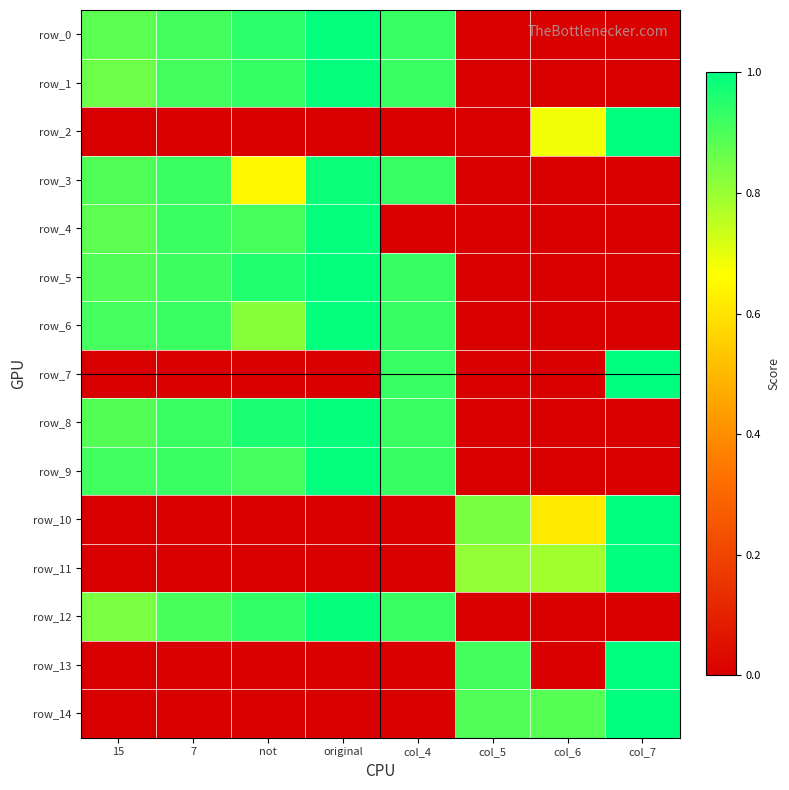

What is the average value of the row_1 series?

0.6